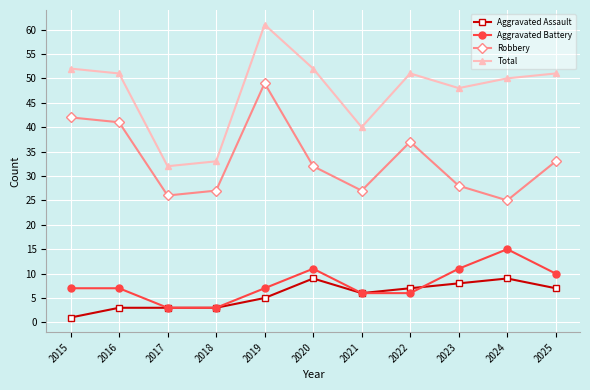

How many distinct data groups are displayed?

4